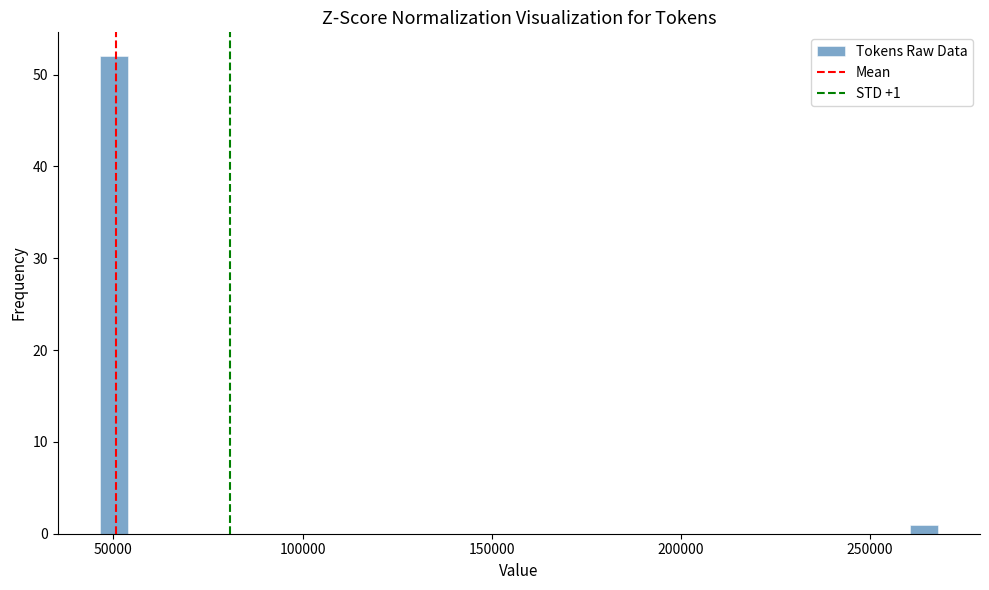

Around what value on the x-axis is the tallest bar? Give the approximate position of its centre, as read against the axis.

50000